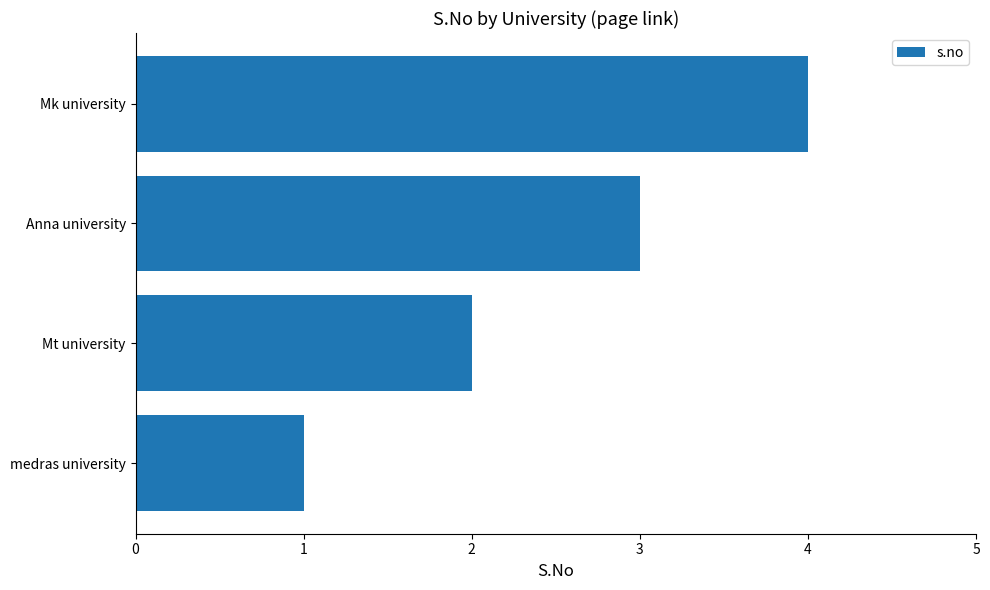

The value at medras university is 1. True or false?

True